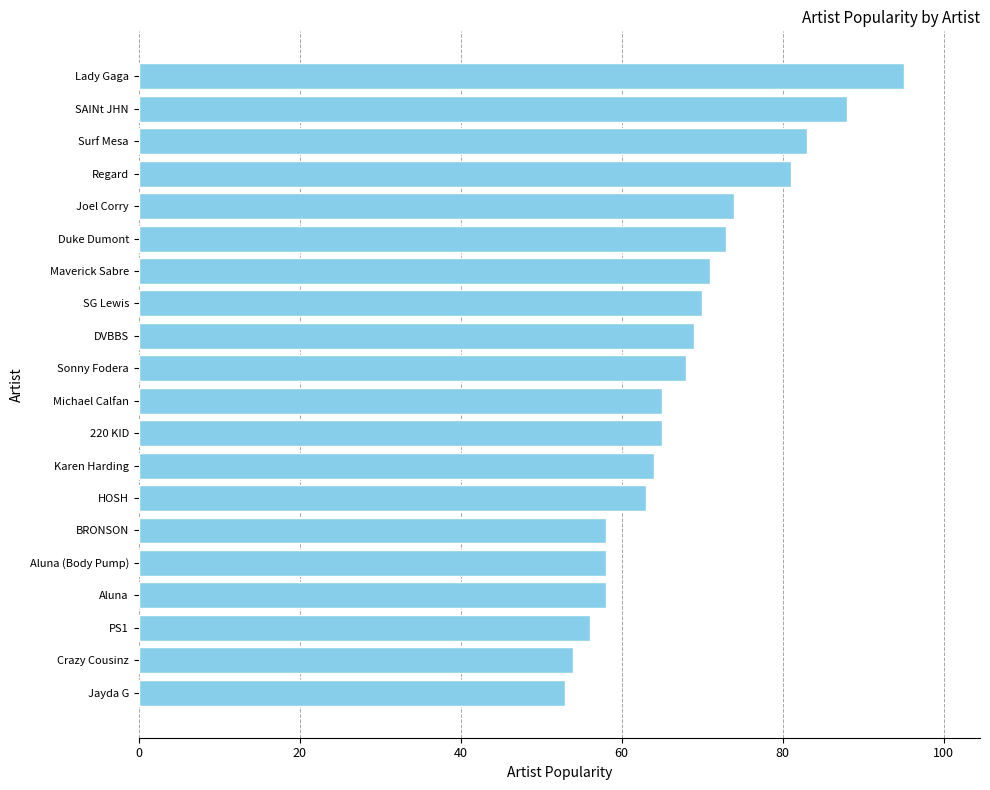

Reading bottom to top, what are all the values shown in this chart?

Jayda G=53	Crazy Cousinz=54	PS1=56	Aluna=58	Aluna (Body Pump)=58	BRONSON=58	HOSH=63	Karen Harding=64	220 KID=65	Michael Calfan=65	Sonny Fodera=68	DVBBS=69	SG Lewis=70	Maverick Sabre=71	Duke Dumont=73	Joel Corry=74	Regard=81	Surf Mesa=83	SAINt JHN=88	Lady Gaga=95